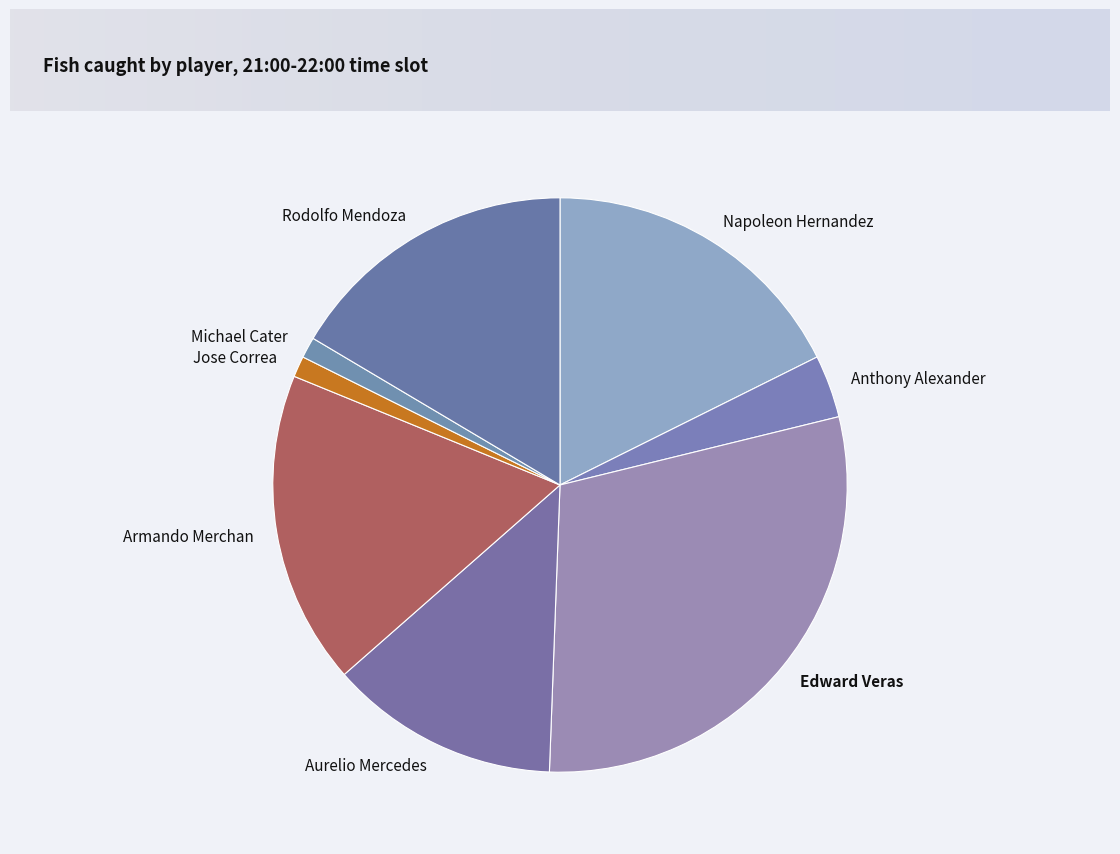

Is it true that Aurelio Mercedes is 13% of the pie?

True